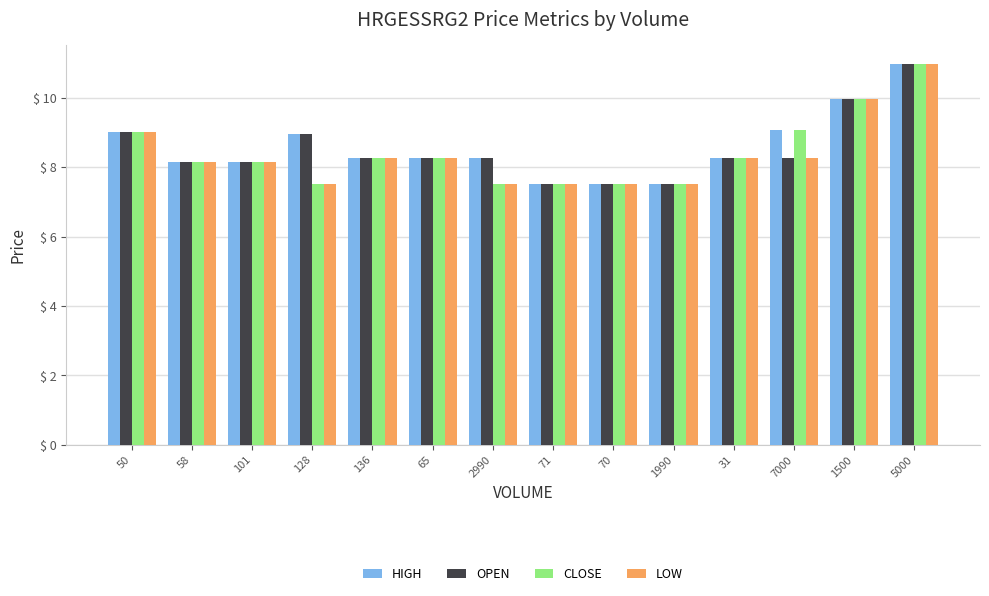

At which label is LOW closest to 9?

50